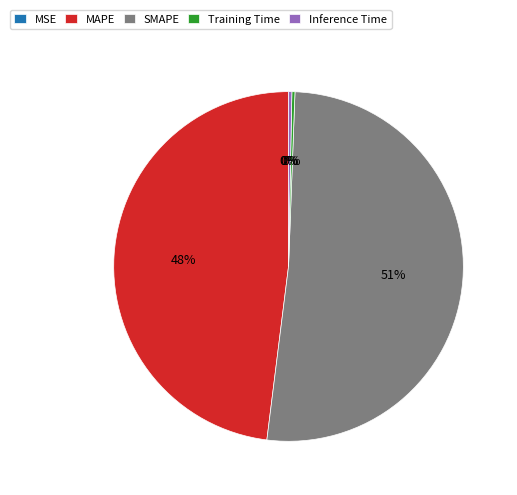

To the nearest percent, what is the average slice percentage?

20%